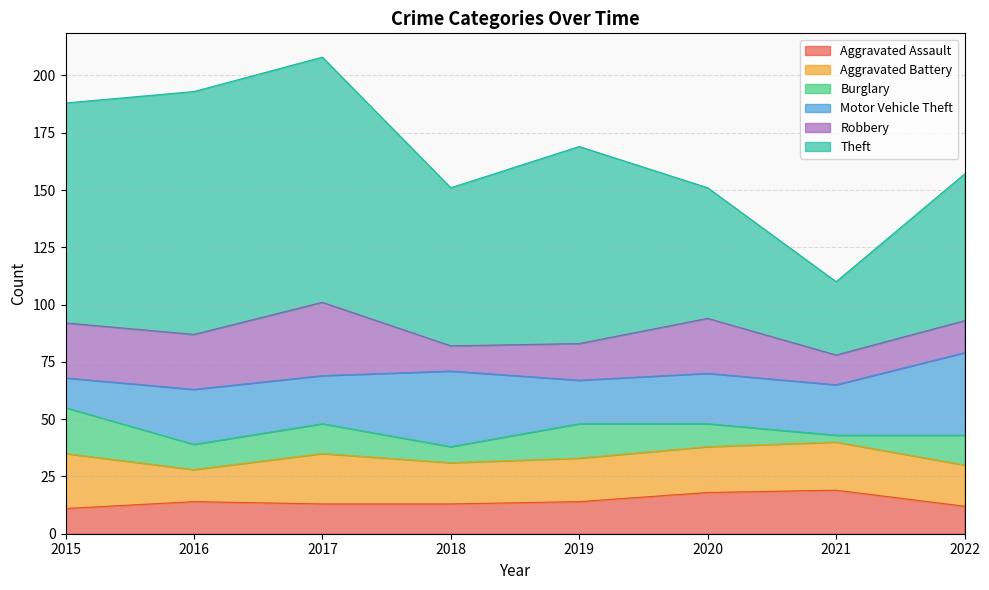

True or false: Theft has more than 0 interior local peaks.

True